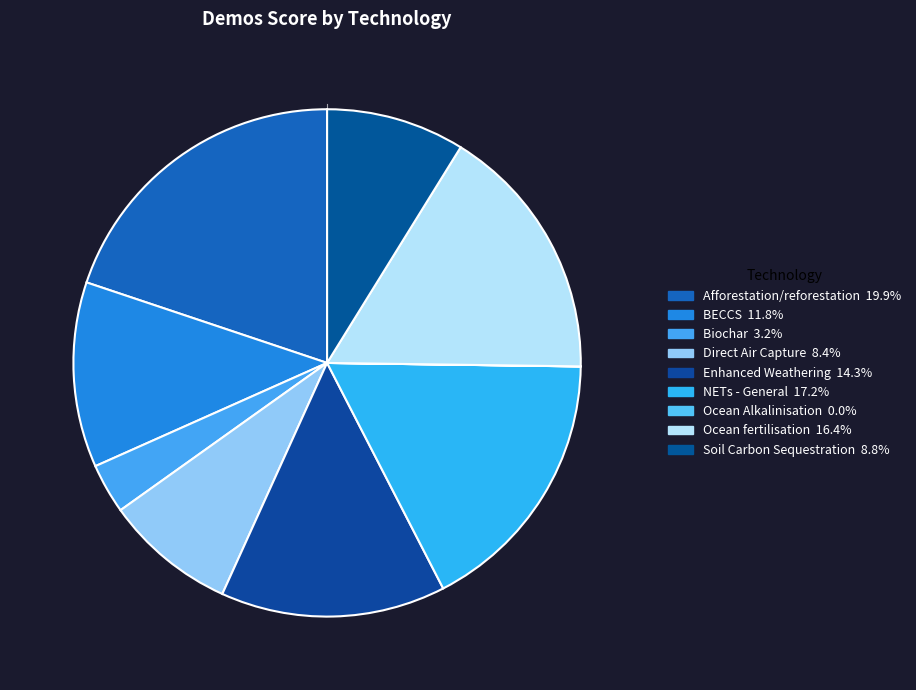

What is the total percentage of Biochar and Ocean Alkalinisation?

3.2%